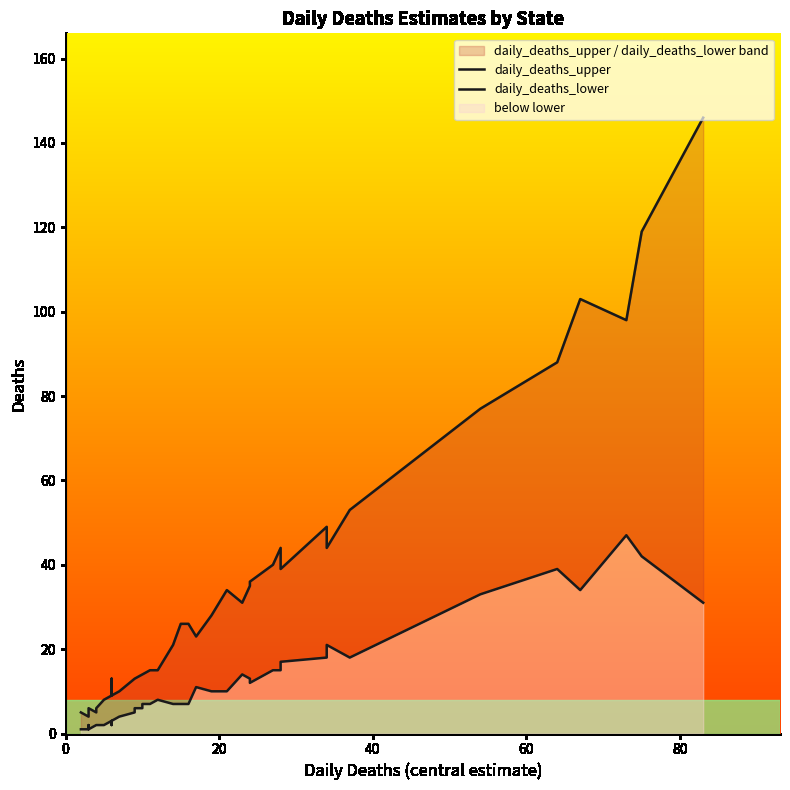

How many values in the daily_deaths_lower series are below 7?

15